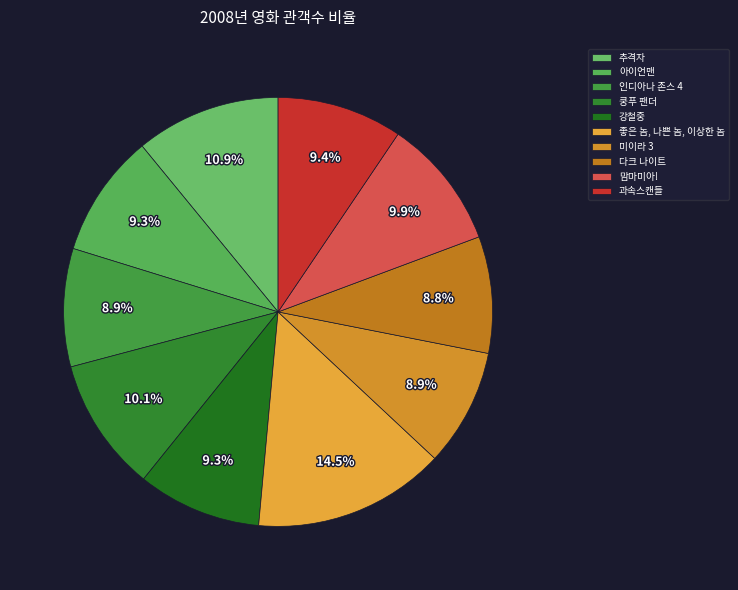

Count the number of slices in the pie.

10